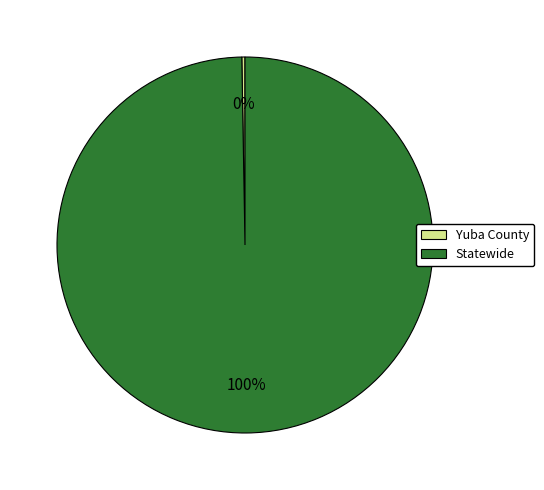

Which category has the biggest portion of the pie?

Statewide